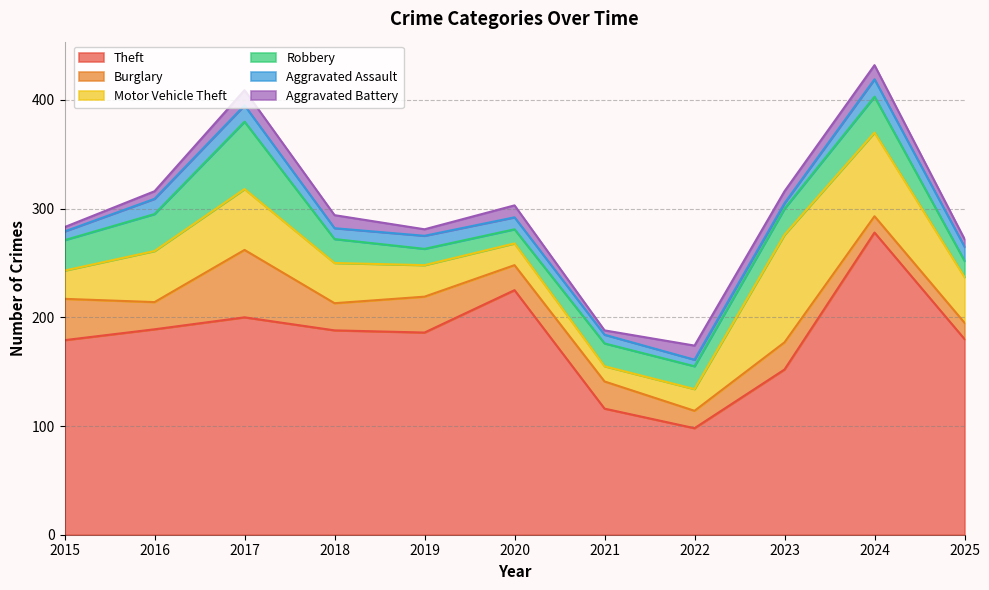

True or false: Theft and Aggravated Assault cross at least once.

False